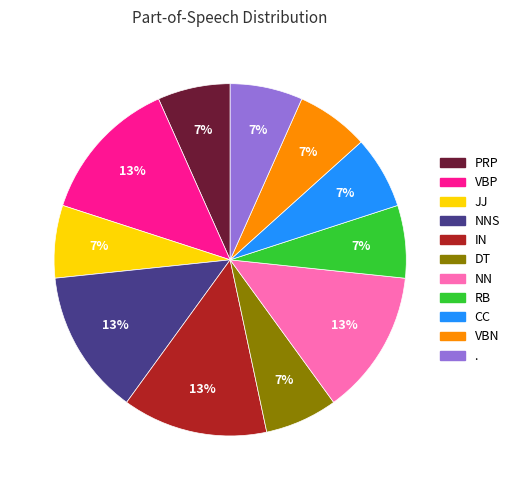

To the nearest percent, what is the average slice percentage?

9%